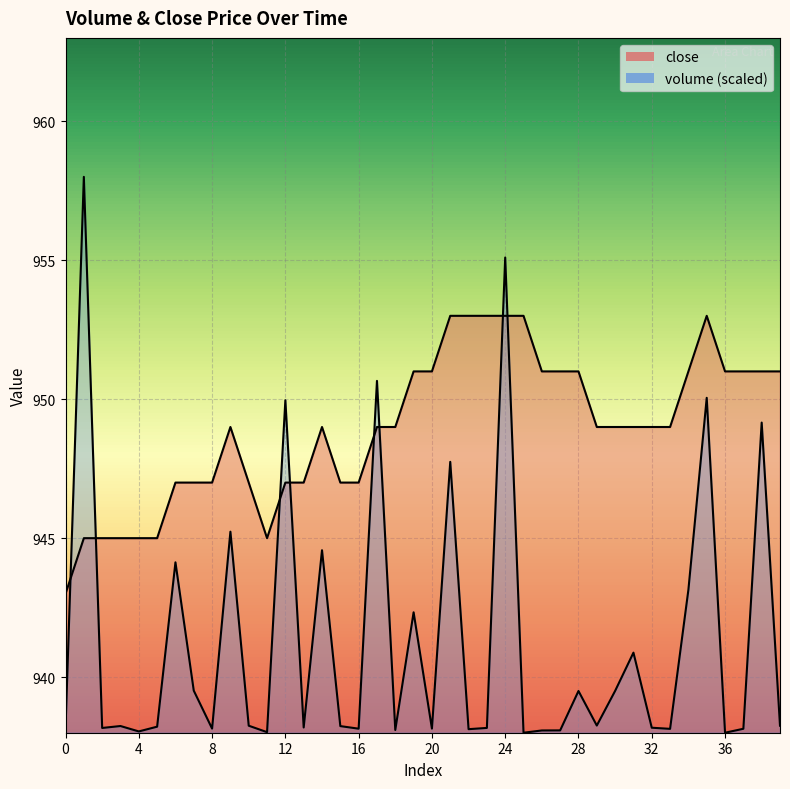

What is the total value across all series at 20?

1889.1